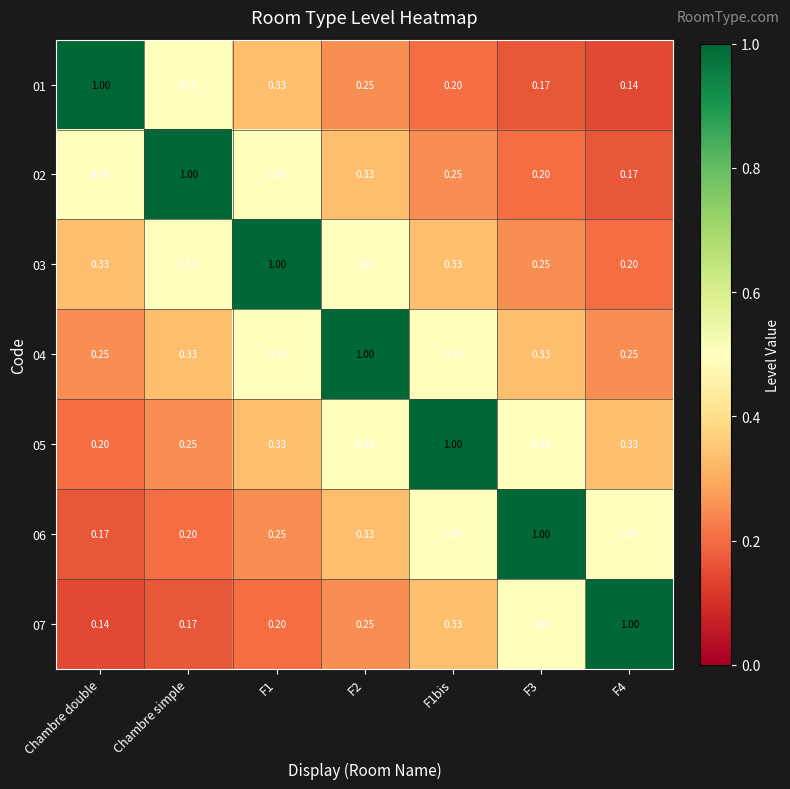

Is the value of 02 at Chambre simple greater than the value of 07 at Chambre double?

Yes